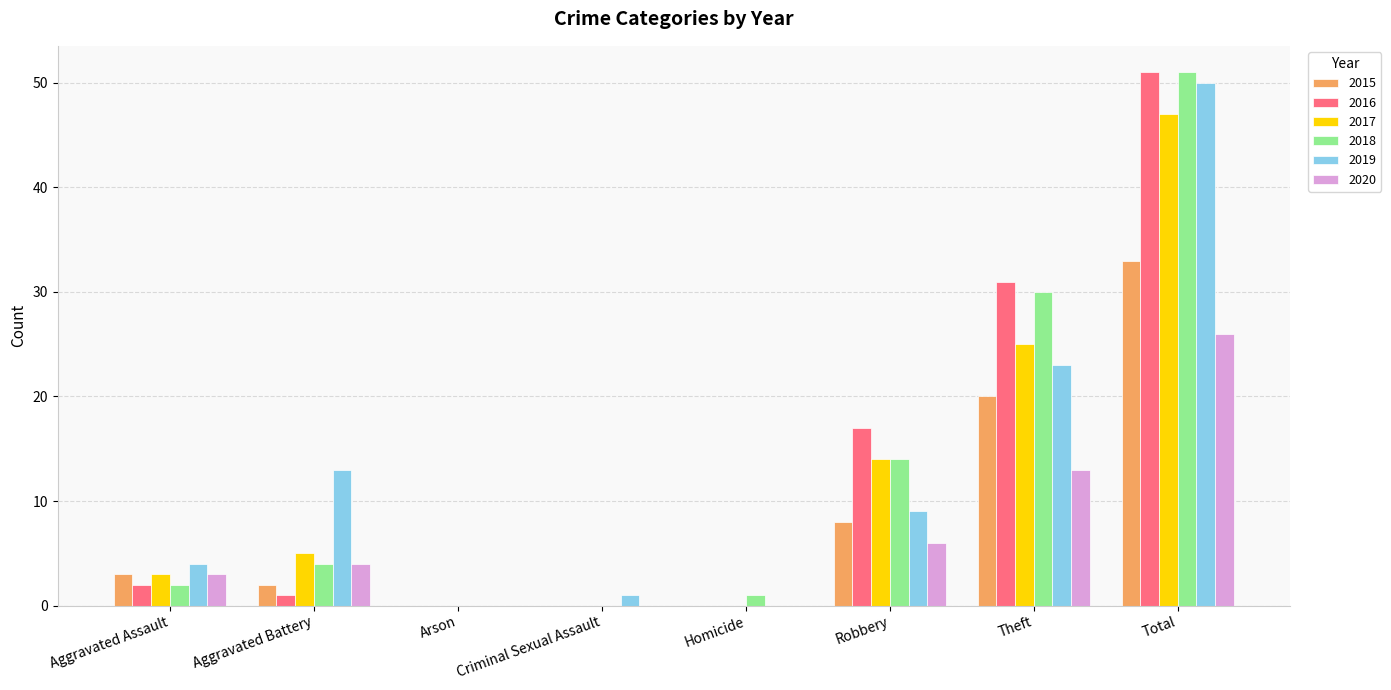

How many series are shown in this chart?

6